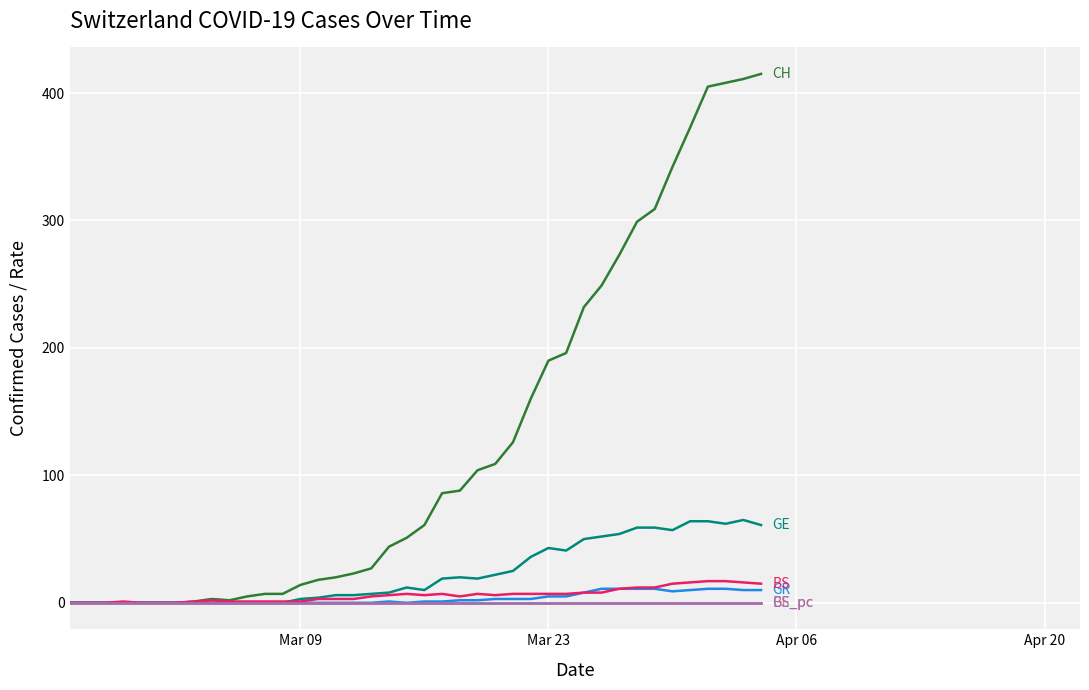

What is the greatest value displayed?

415.0